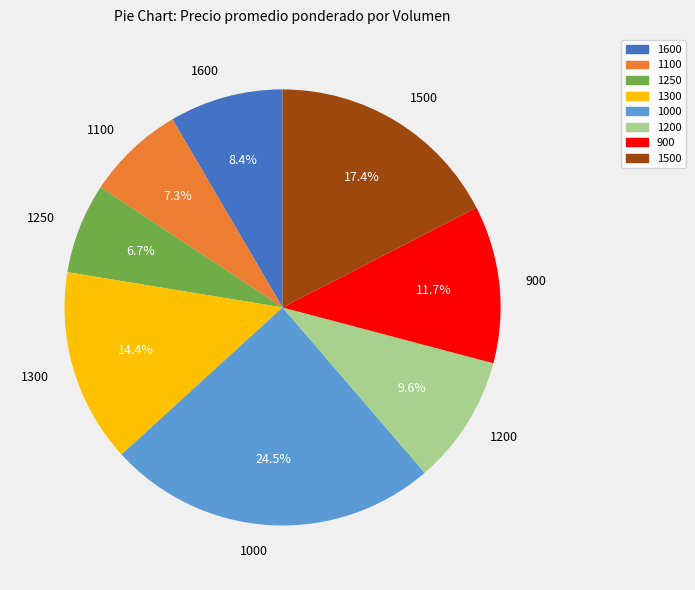

Count the number of slices in the pie.

8